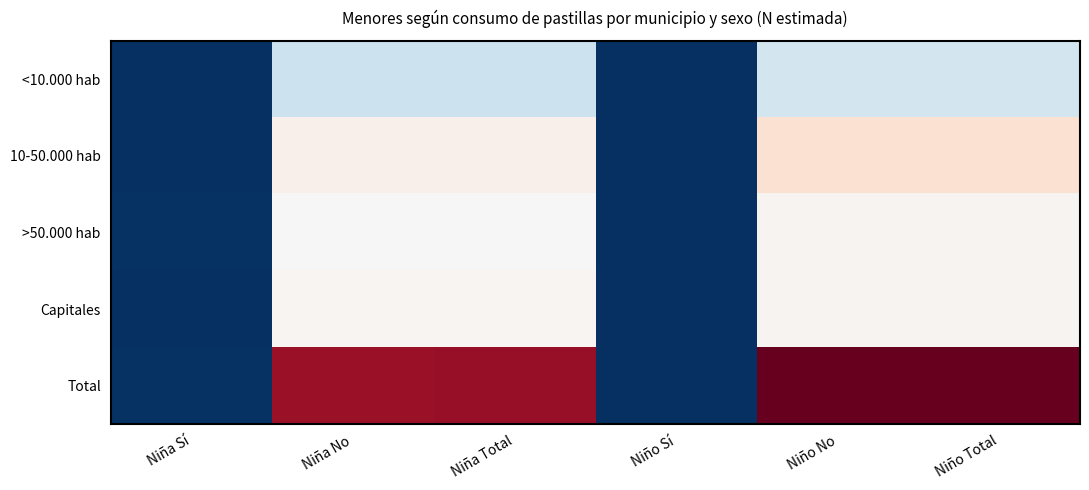

At Niño No, list the series in order from smallest to largest.

<10.000 hab, >50.000 hab, Capitales, 10-50.000 hab, Total